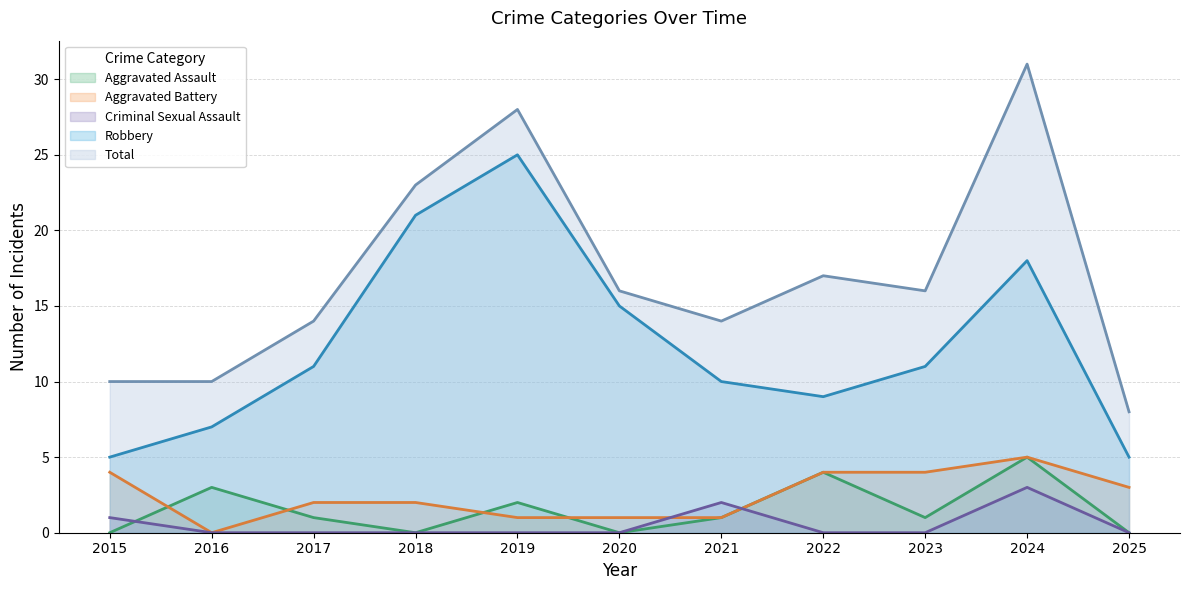

Which series changed the most between 2023 and 2024?

Total